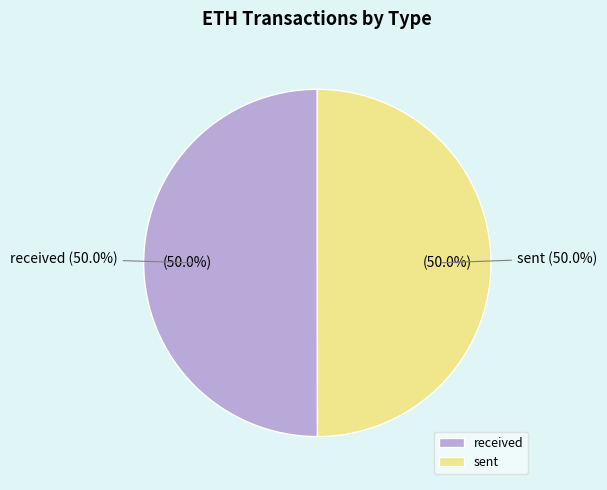

Do received and sent together represent more than half of the pie?

Yes